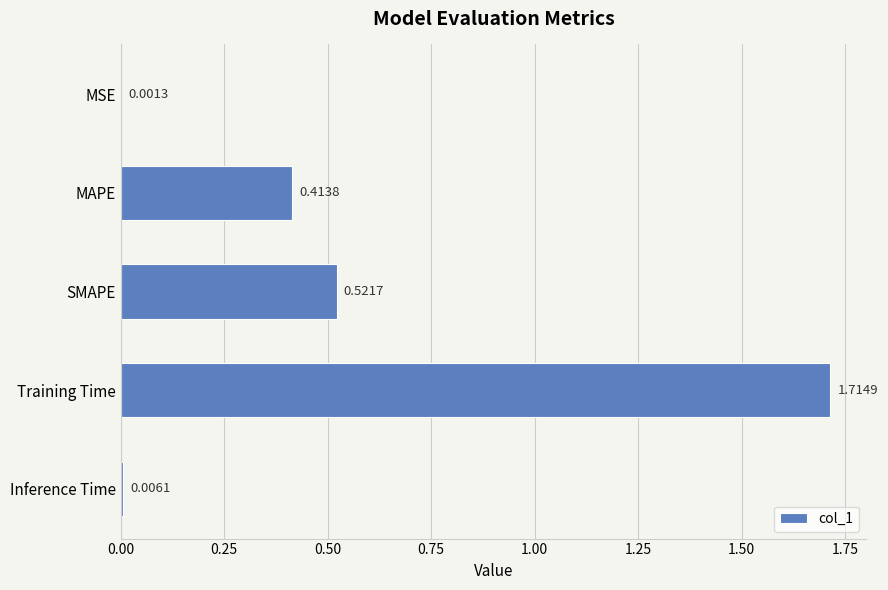

What is the sum of all values?

2.7